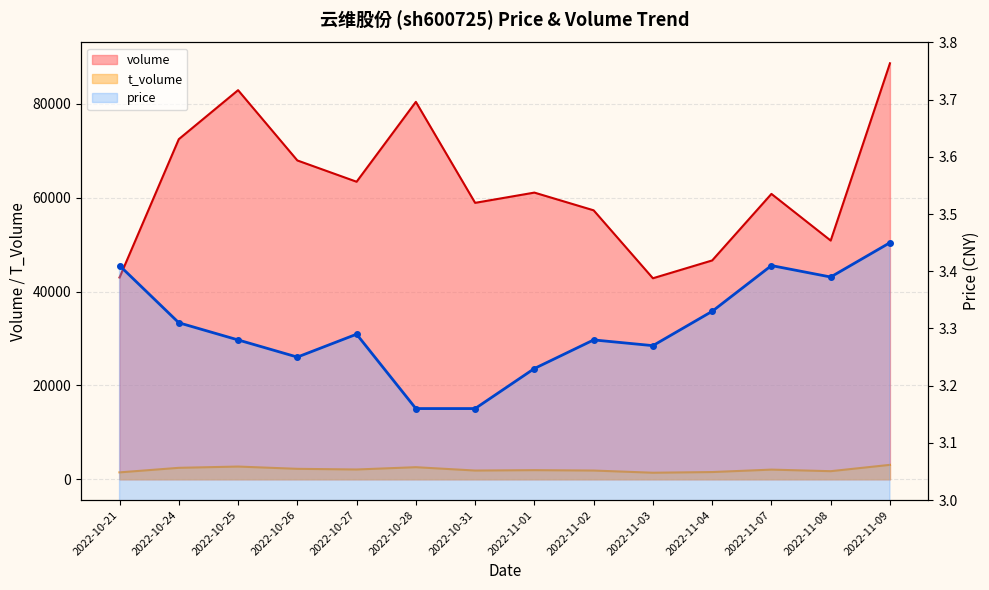

What is the label of the 13th point from the left?

2022-11-08